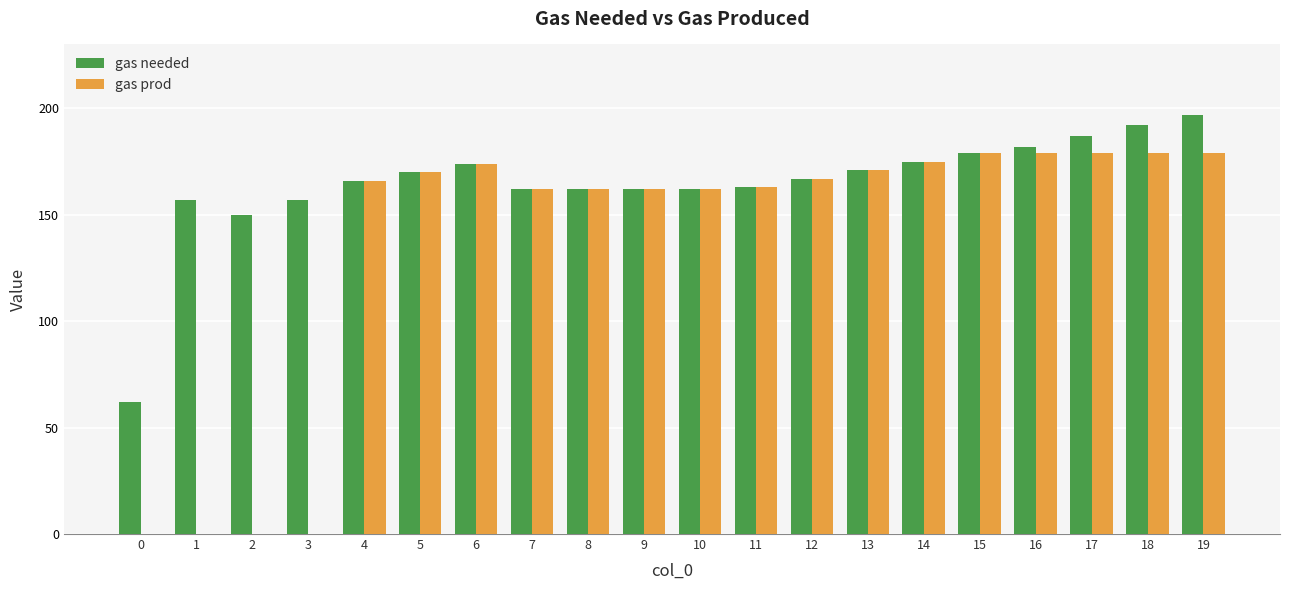

Between 8 and 19, which series saw the biggest shift?

gas needed